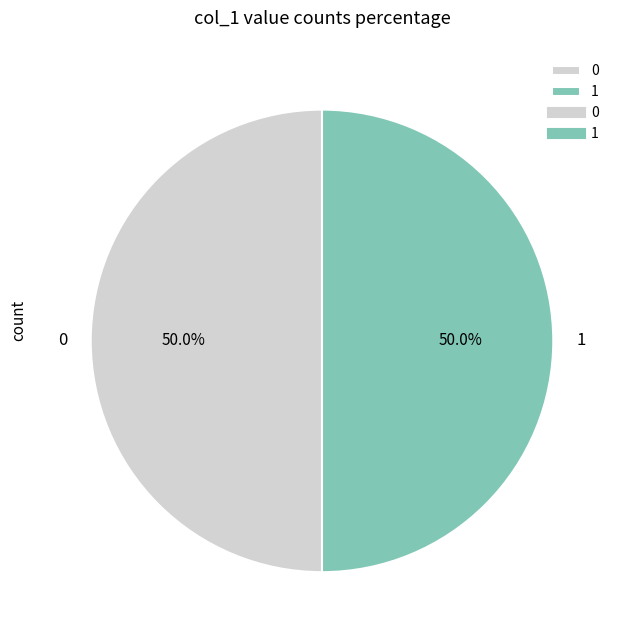

Approximately how many times larger is the value at 1 compared to 0?

1.0